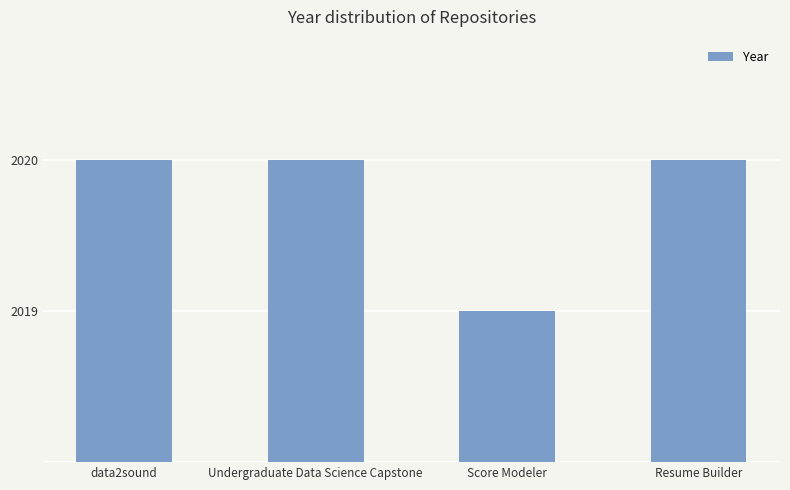

The value at Undergraduate Data Science Capstone is 2959. True or false?

False